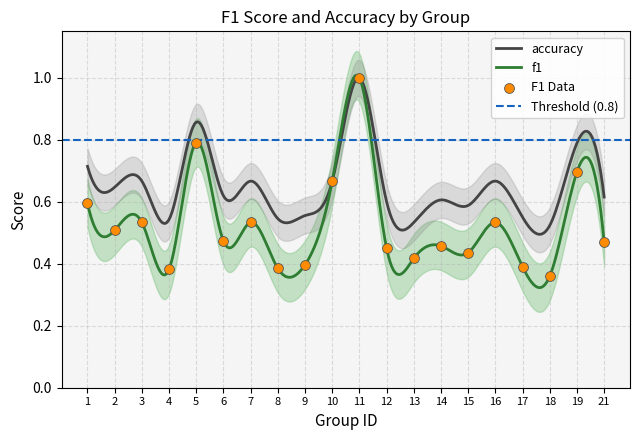

Between 3 and 2, which is larger?

3